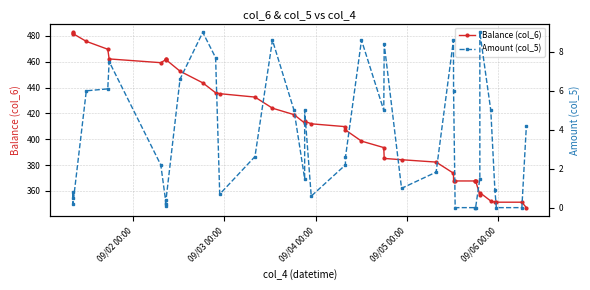

What are all the series names shown in the legend?

Balance (col_6), Amount (col_5)